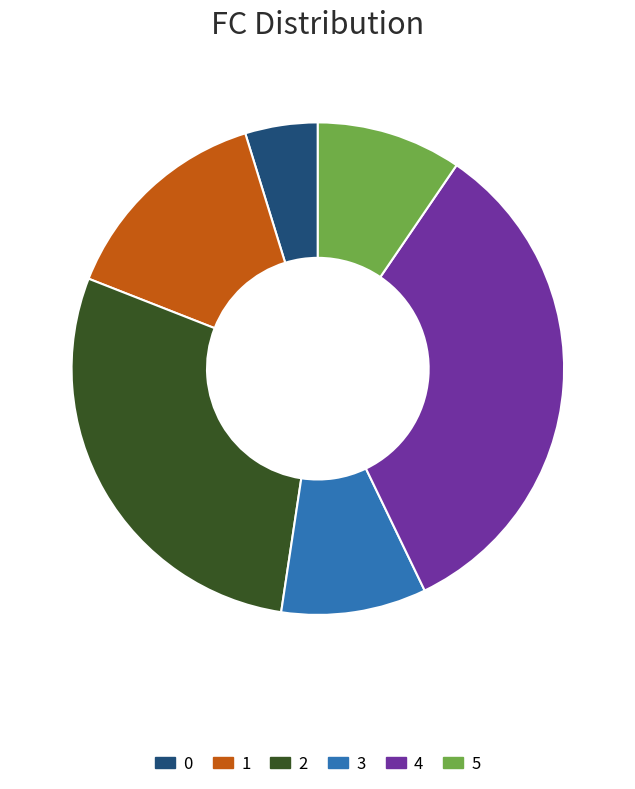

What is the largest slice in the pie chart?

4